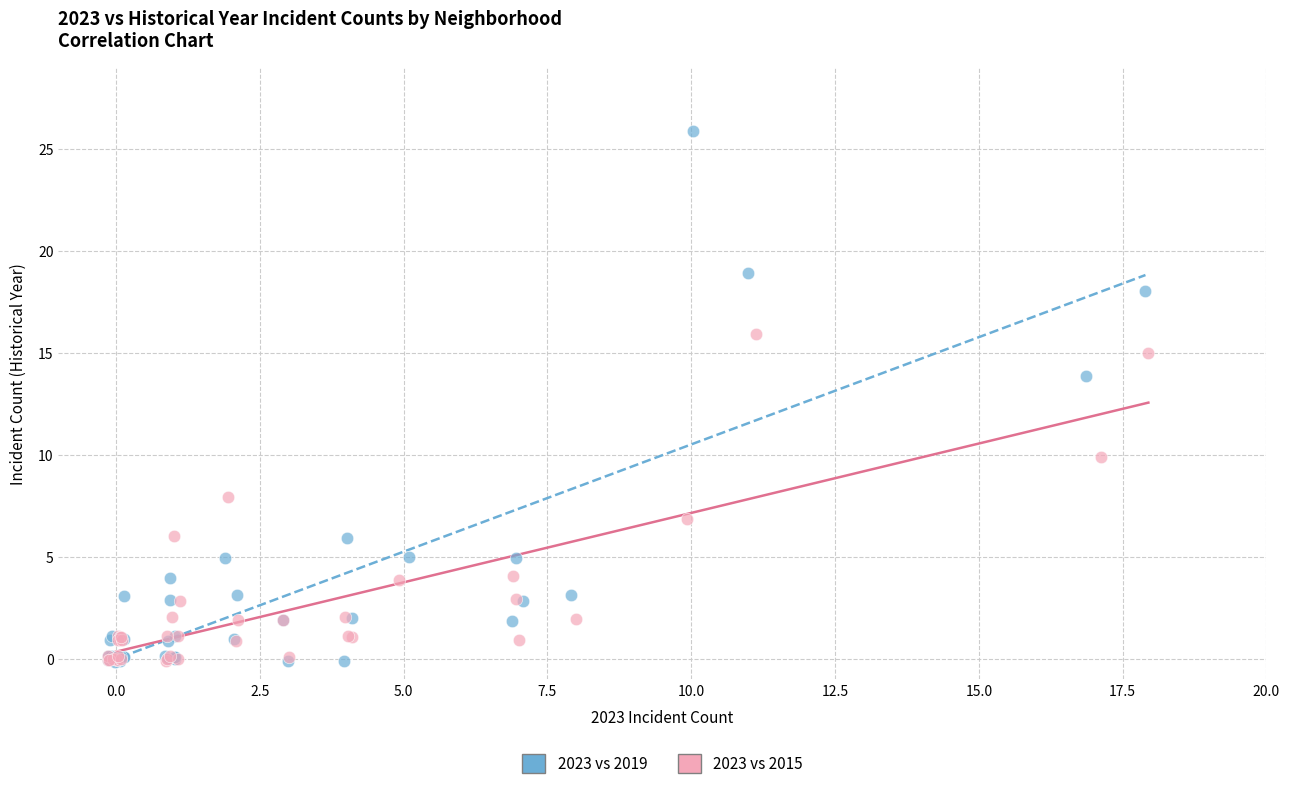

Which series contains the highest Y value?

2023 vs 2019